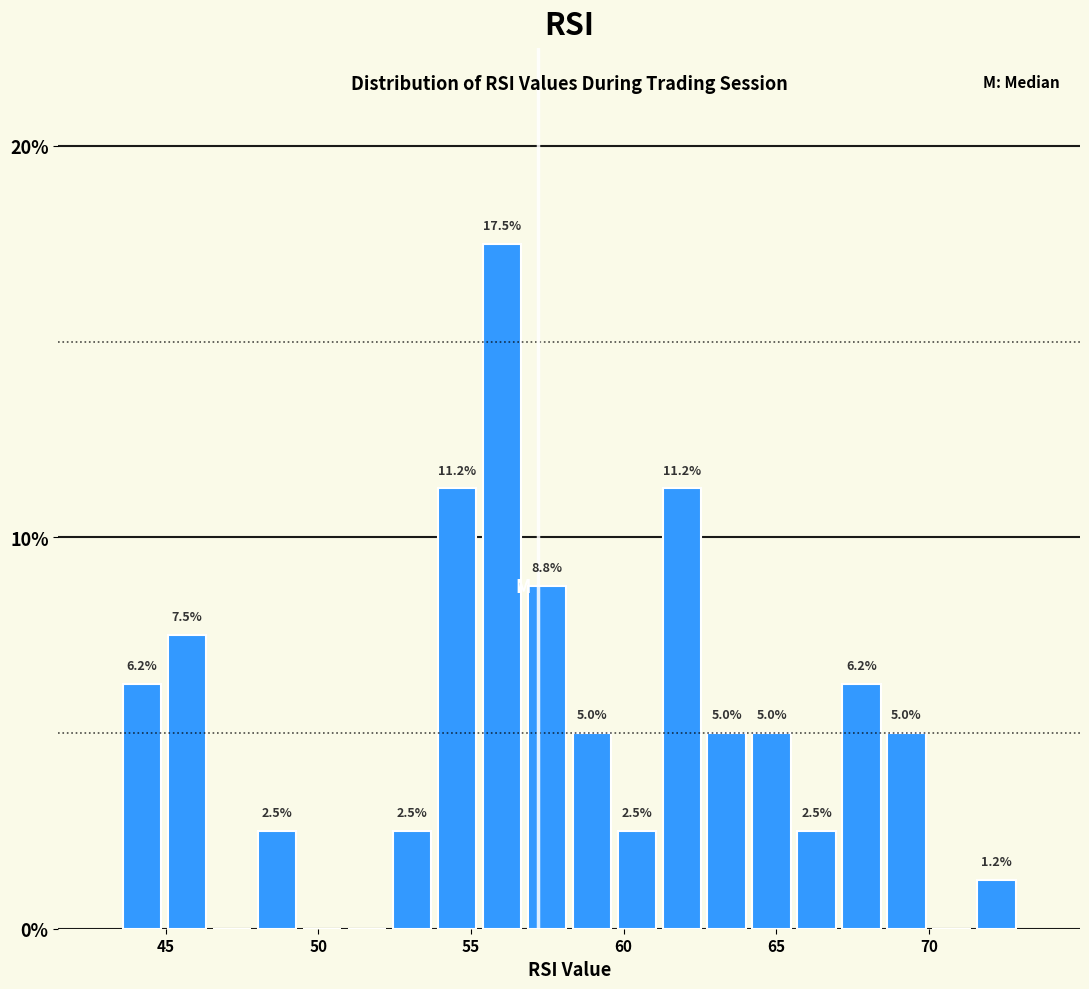

Read against the x-axis, roughly where is the centre of the tallest bar?

56.0